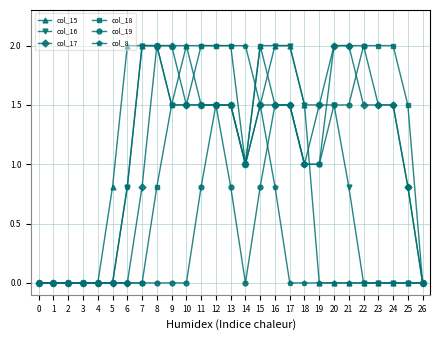

At which category is the sum across all series the highest?

12